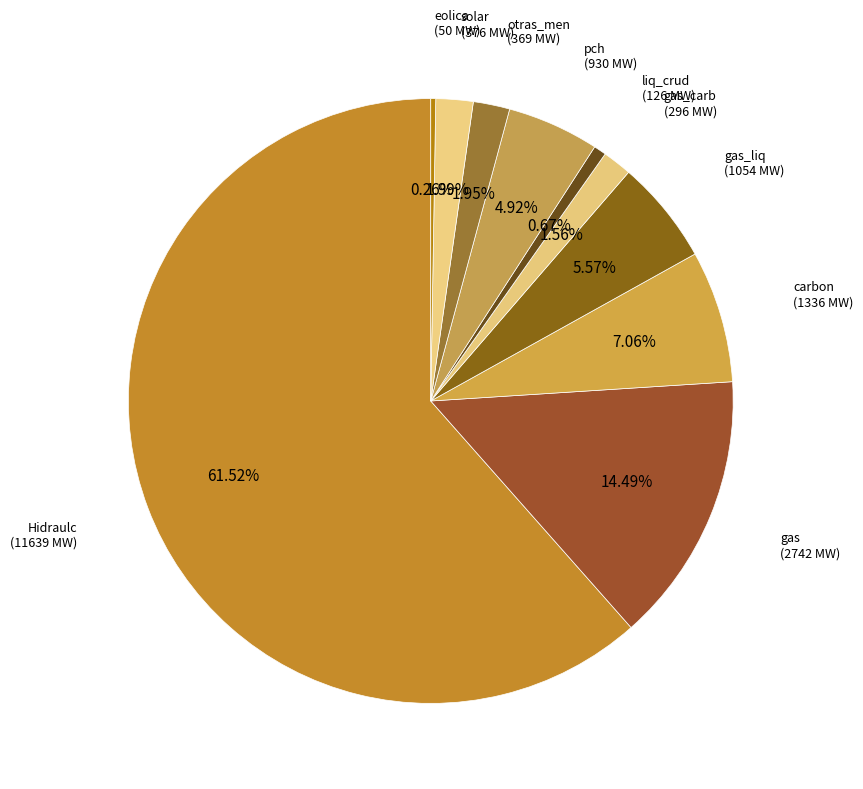

Does carbon account for over 50% of the chart?

No